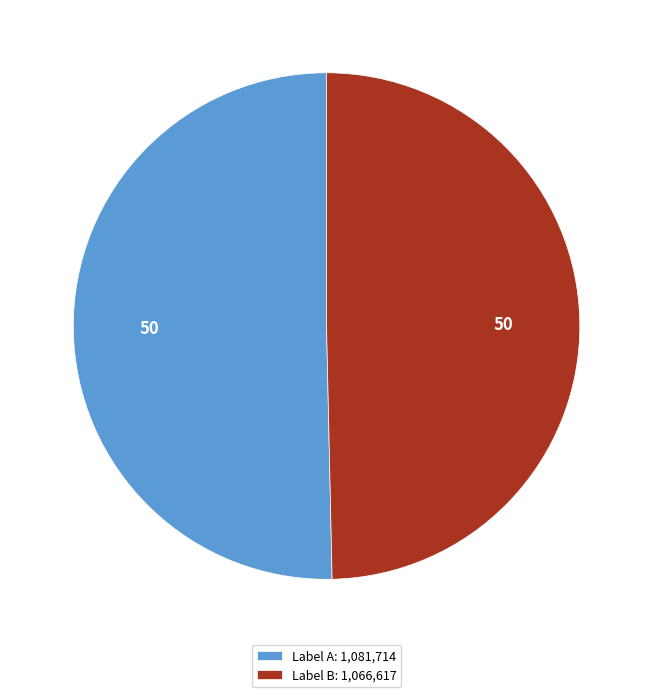

Which has a higher value, Label A: 1,081,714 or Label B: 1,066,617?

Label A: 1,081,714